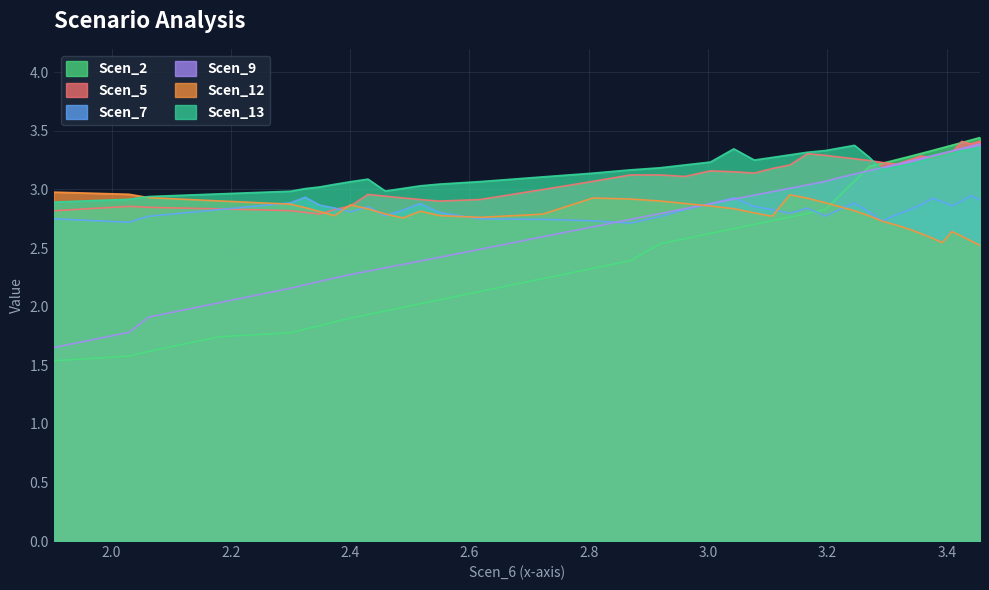

How many values in the Scen_2 series are below 2?

12